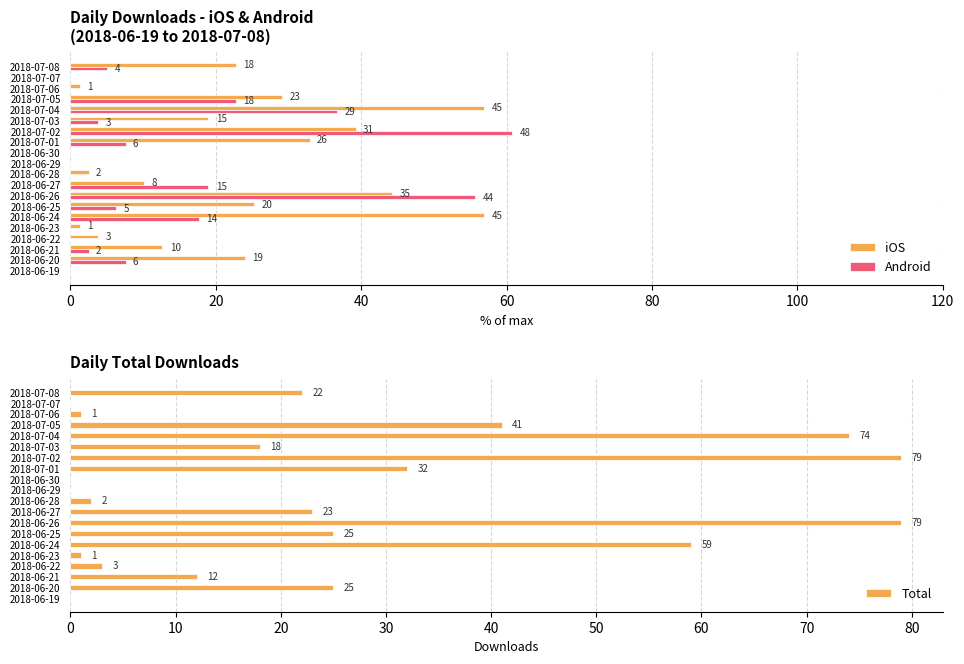

What is the sum of all Total values?

496